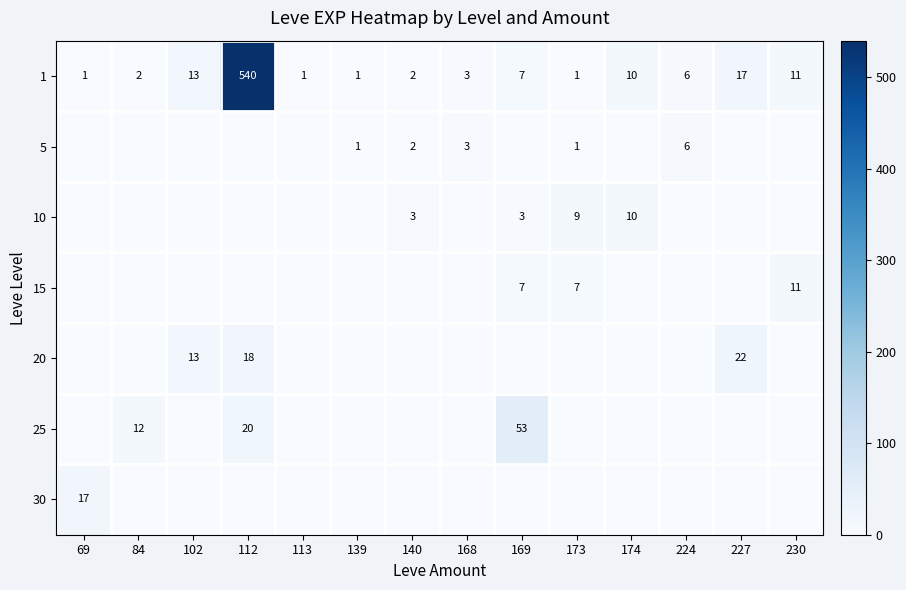

At which label is 1 closest to 270?

227